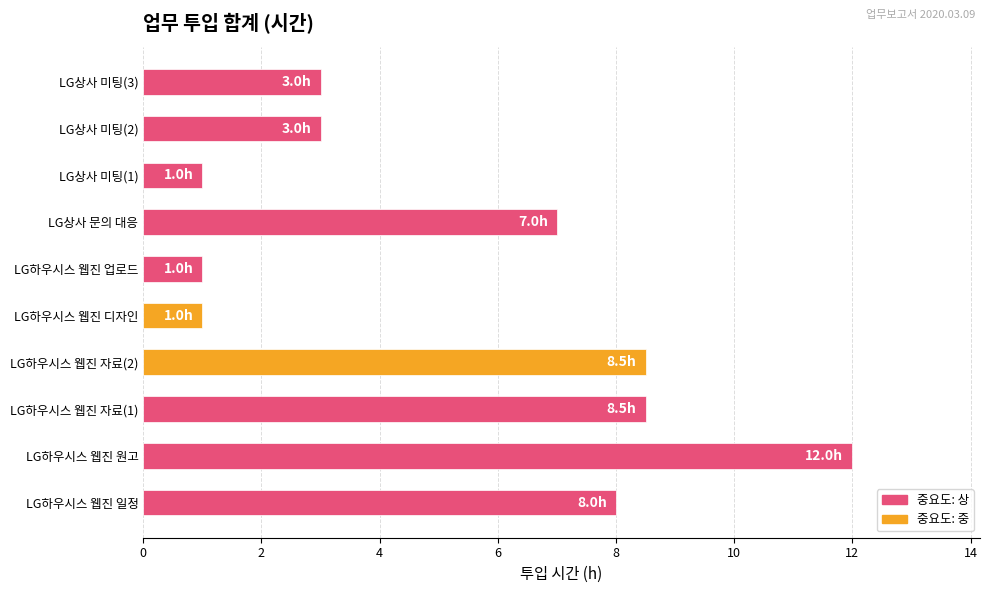

True or false: the data shows 14.2 at LG하우시스 웹진 자료(2).

False